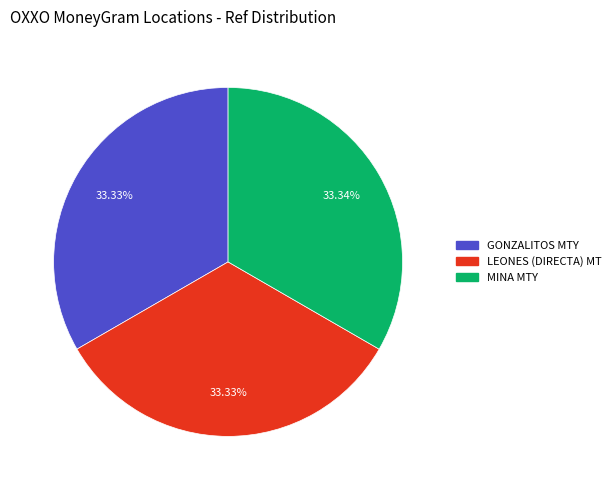

Is there a majority slice in this chart?

No